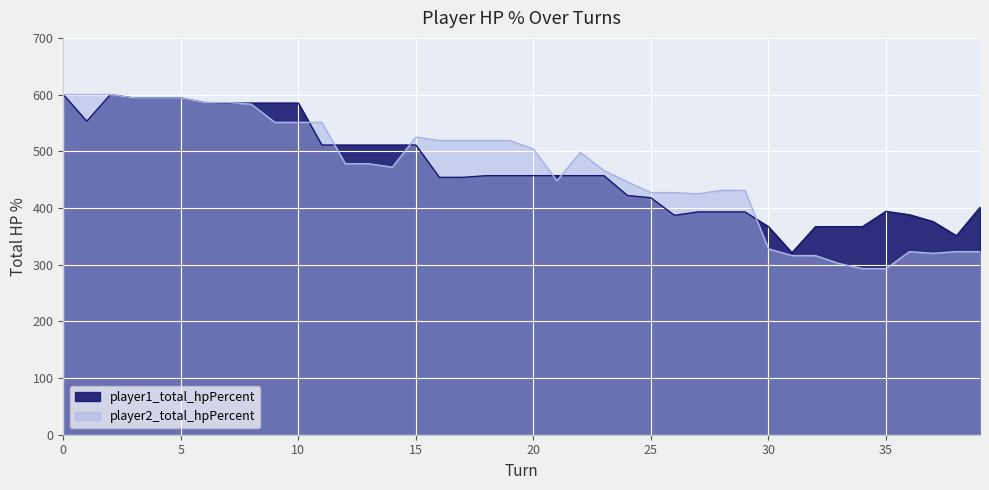

Which category has the lowest value in the player2_total_hpPercent series?

34